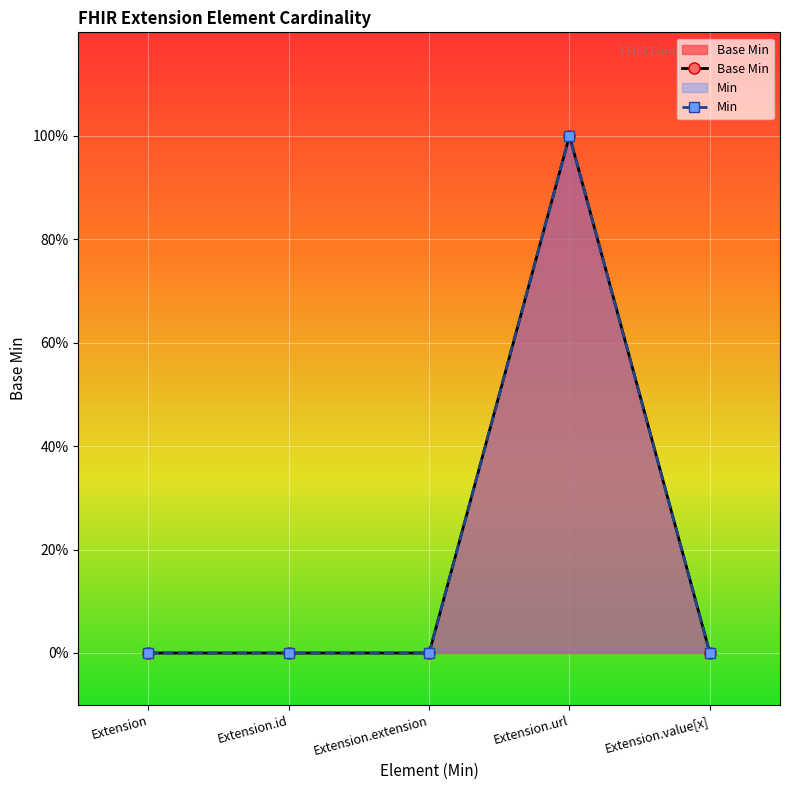

True or false: Base Min has a value of 1 at Extension.id.

False